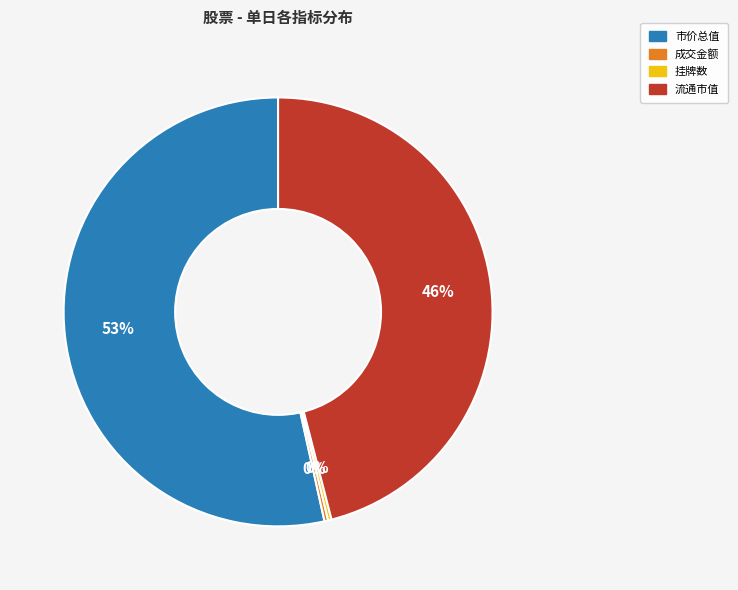

To the nearest percent, what is the average slice percentage?

25%